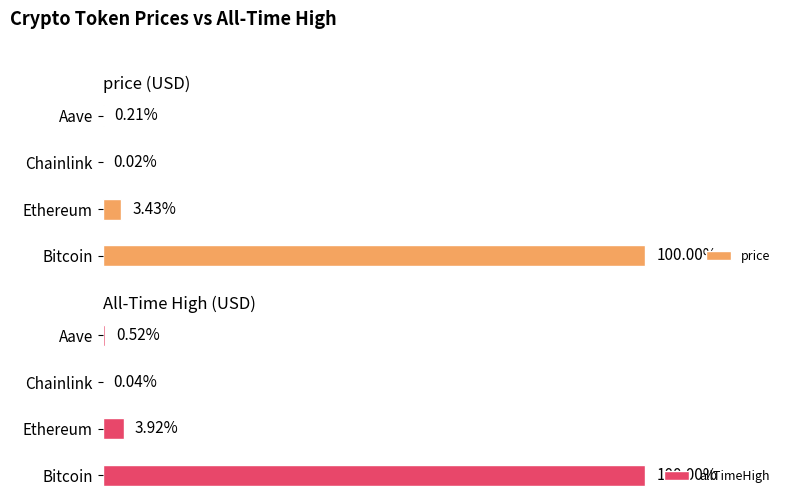

Count the number of categories in the chart.

4